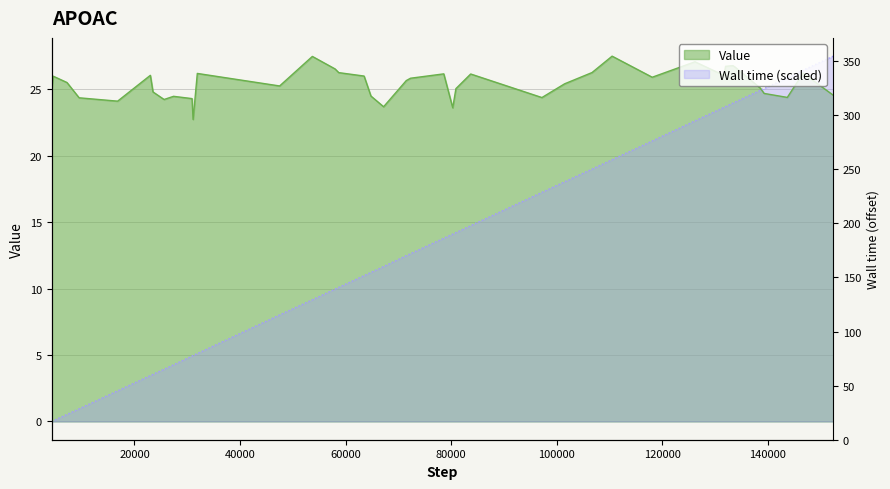

List the labels in order of Wall time value, smallest first.

4310, 4610, 7210, 9510, 16810, 23010, 23510, 25610, 27410, 30910, 31110, 31910, 47510, 53710, 58010, 58710, 63510, 64810, 67210, 71510, 72310, 78610, 80310, 80910, 83710, 97210, 101510, 106710, 110510, 118110, 126210, 131710, 132010, 133410, 133810, 138610, 139310, 143710, 146710, 152410